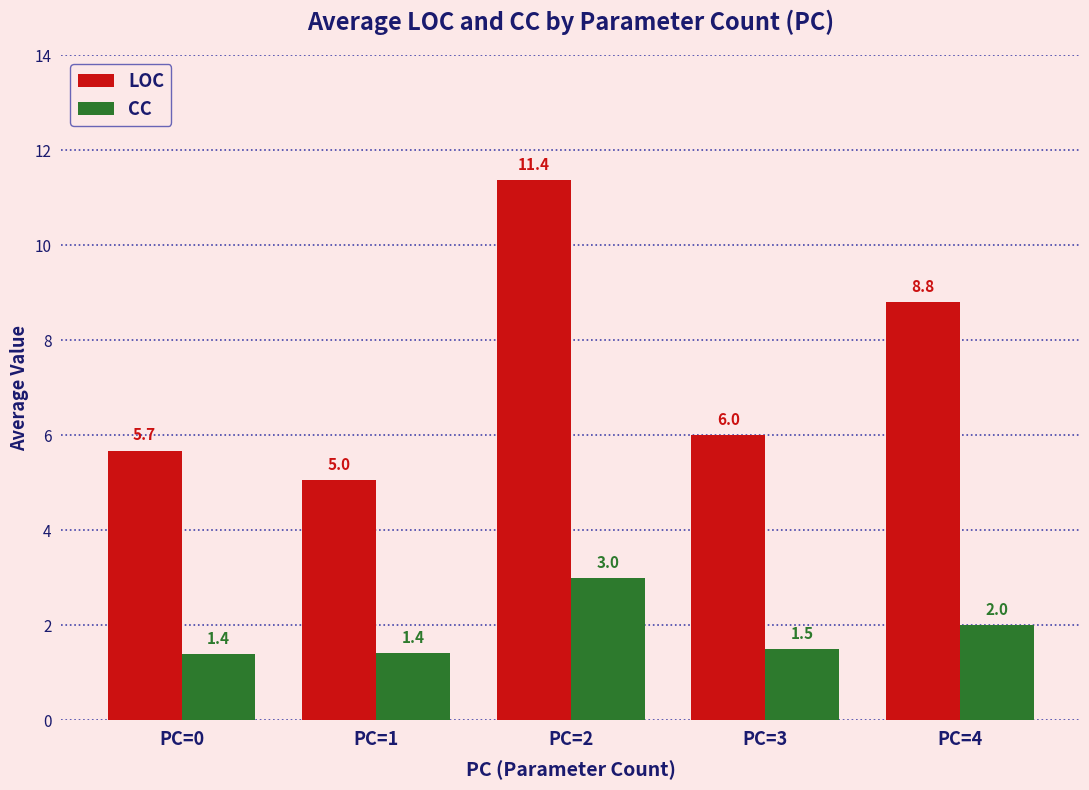

The LOC series shows 6.0 at PC=3. True or false?

True